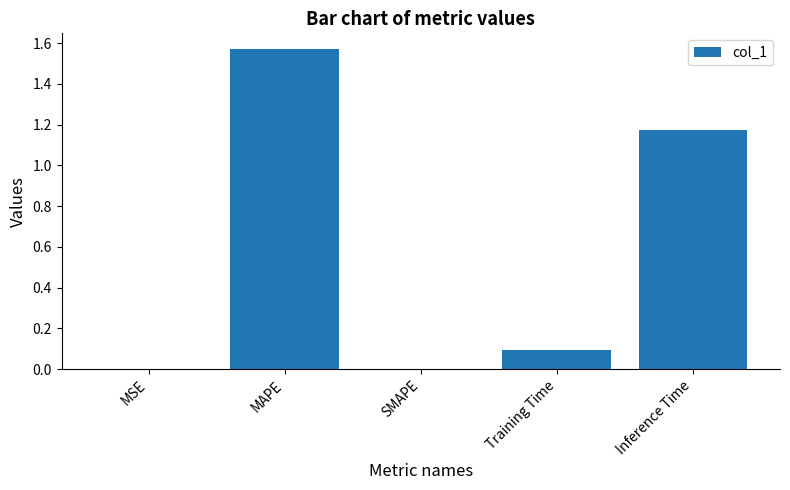

Are the bars horizontal?

No